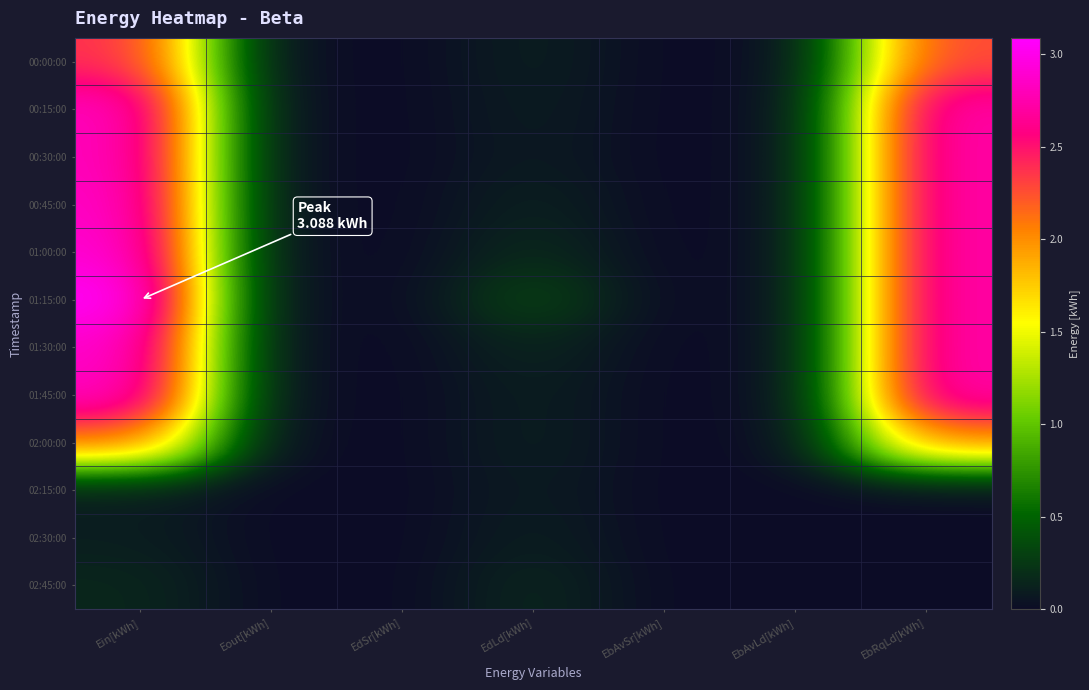

Reading left to right, transcribe all the data shown in this chart.

00:00:00: Ein[kWh]=2.4	Eout[kWh]=0.0	EdSr[kWh]=0.0	EdLd[kWh]=0.1	EbAvSr[kWh]=0.0	EbAvLd[kWh]=0.0	EbRqLd[kWh]=2.3
00:15:00: Ein[kWh]=2.8	Eout[kWh]=0.0	EdSr[kWh]=0.0	EdLd[kWh]=0.1	EbAvSr[kWh]=0.0	EbAvLd[kWh]=0.0	EbRqLd[kWh]=2.8
00:30:00: Ein[kWh]=2.8	Eout[kWh]=0.0	EdSr[kWh]=0.0	EdLd[kWh]=0.1	EbAvSr[kWh]=0.0	EbAvLd[kWh]=0.0	EbRqLd[kWh]=2.8
00:45:00: Ein[kWh]=2.9	Eout[kWh]=0.0	EdSr[kWh]=0.0	EdLd[kWh]=0.1	EbAvSr[kWh]=0.0	EbAvLd[kWh]=0.0	EbRqLd[kWh]=2.8
01:00:00: Ein[kWh]=2.9	Eout[kWh]=0.0	EdSr[kWh]=0.0	EdLd[kWh]=0.2	EbAvSr[kWh]=0.0	EbAvLd[kWh]=0.0	EbRqLd[kWh]=2.8
01:15:00: Ein[kWh]=3.1	Eout[kWh]=0.0	EdSr[kWh]=0.0	EdLd[kWh]=0.3	EbAvSr[kWh]=0.0	EbAvLd[kWh]=0.0	EbRqLd[kWh]=2.8
01:30:00: Ein[kWh]=2.9	Eout[kWh]=0.0	EdSr[kWh]=0.0	EdLd[kWh]=0.1	EbAvSr[kWh]=0.0	EbAvLd[kWh]=0.0	EbRqLd[kWh]=2.8
01:45:00: Ein[kWh]=2.9	Eout[kWh]=0.0	EdSr[kWh]=0.0	EdLd[kWh]=0.1	EbAvSr[kWh]=0.0	EbAvLd[kWh]=0.0	EbRqLd[kWh]=2.8
02:00:00: Ein[kWh]=2.1	Eout[kWh]=0.0	EdSr[kWh]=0.0	EdLd[kWh]=0.1	EbAvSr[kWh]=0.0	EbAvLd[kWh]=0.0	EbRqLd[kWh]=2.0
02:15:00: Ein[kWh]=0.1	Eout[kWh]=0.0	EdSr[kWh]=0.0	EdLd[kWh]=0.1	EbAvSr[kWh]=0.0	EbAvLd[kWh]=0.0	EbRqLd[kWh]=0.0
02:30:00: Ein[kWh]=0.1	Eout[kWh]=0.0	EdSr[kWh]=0.0	EdLd[kWh]=0.1	EbAvSr[kWh]=0.0	EbAvLd[kWh]=0.0	EbRqLd[kWh]=0.0
02:45:00: Ein[kWh]=0.2	Eout[kWh]=0.0	EdSr[kWh]=0.0	EdLd[kWh]=0.2	EbAvSr[kWh]=0.0	EbAvLd[kWh]=0.0	EbRqLd[kWh]=0.0